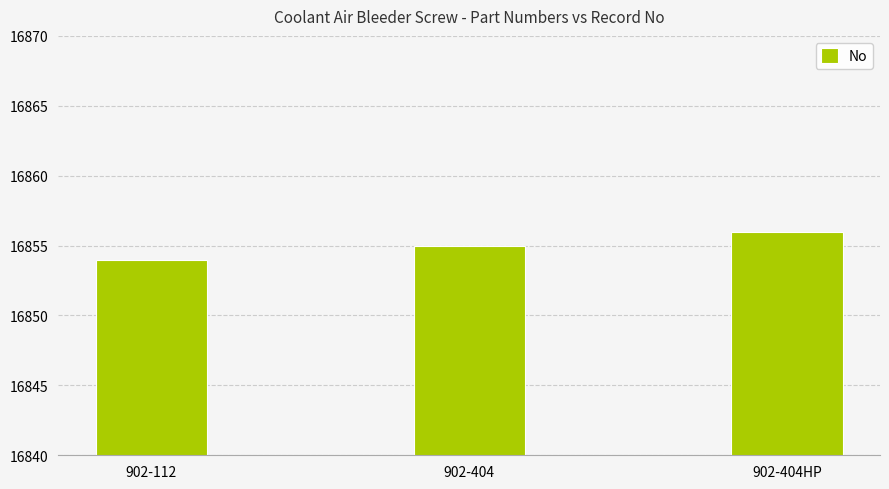

List the labels in order of value, smallest first.

902-112, 902-404, 902-404HP